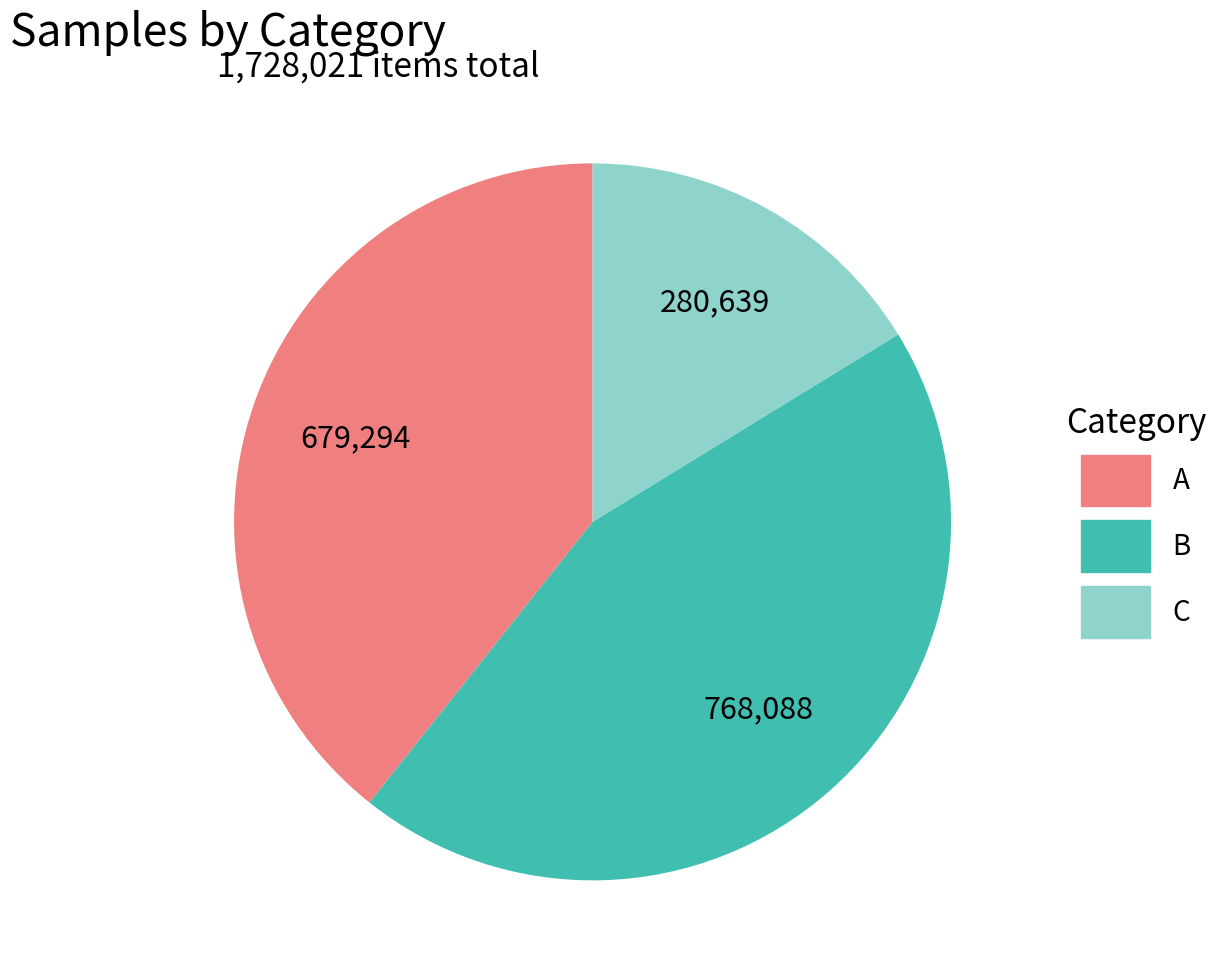

Is there a majority slice in this chart?

No